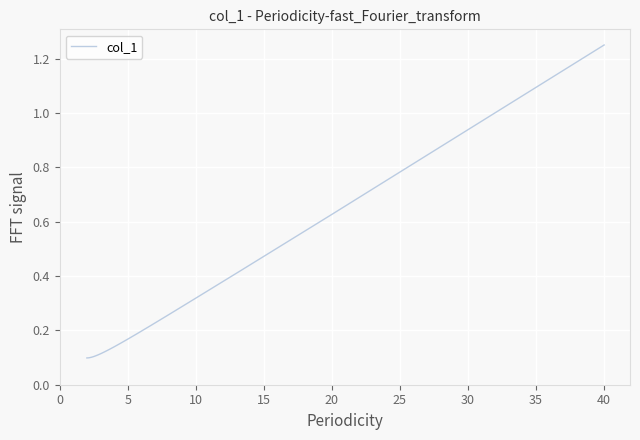

What is the average value?

0.2